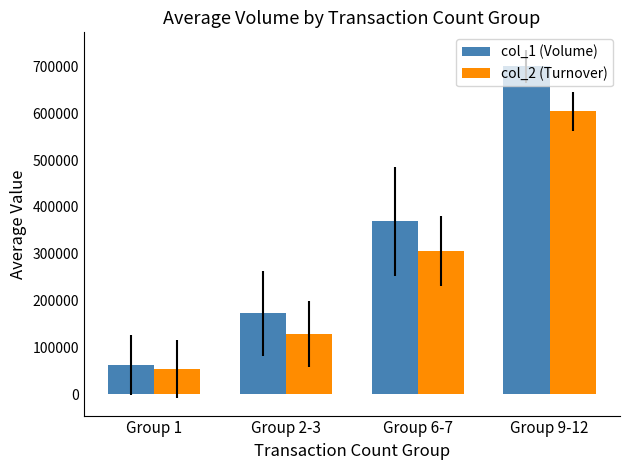

What is the minimum value shown in the chart?

54102.9